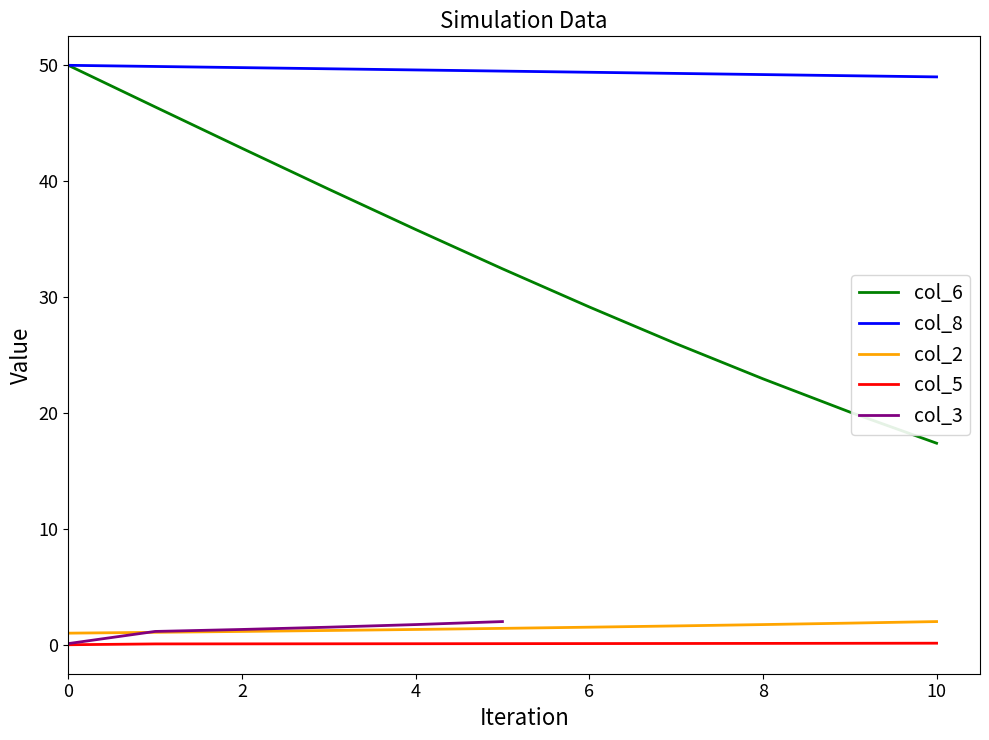

True or false: col_2 and col_8 intersect in this chart.

False